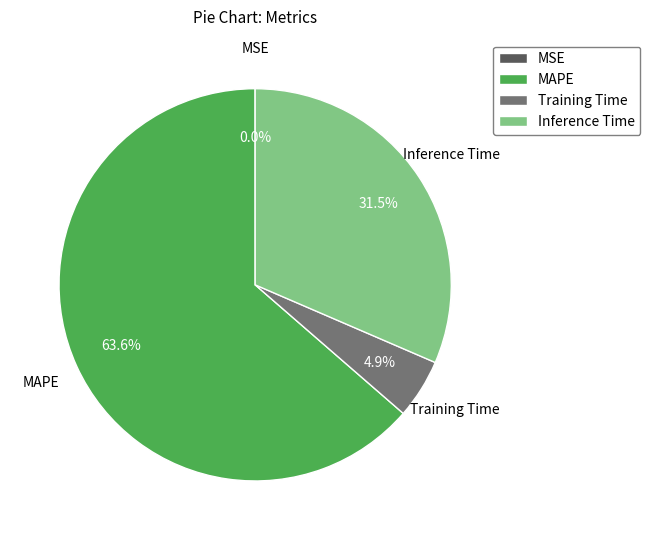

Which has a higher value, Inference Time or MAPE?

MAPE